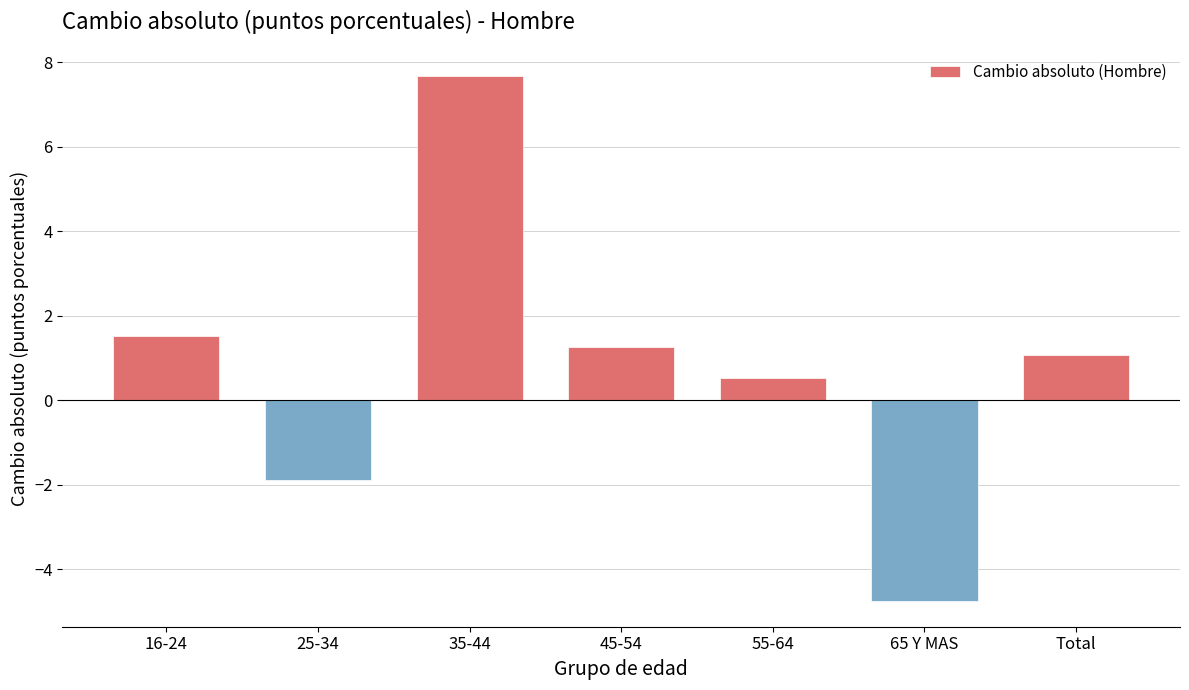

Reading left to right, transcribe all the data shown in this chart.

16-24=1.5	25-34=-1.9	35-44=7.7	45-54=1.2	55-64=0.5	65 Y MAS=-4.7	Total=1.1